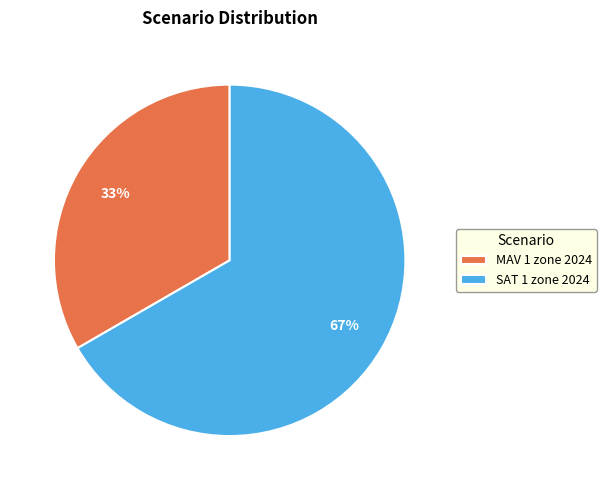

What is the largest slice in the pie chart?

SAT 1 zone 2024